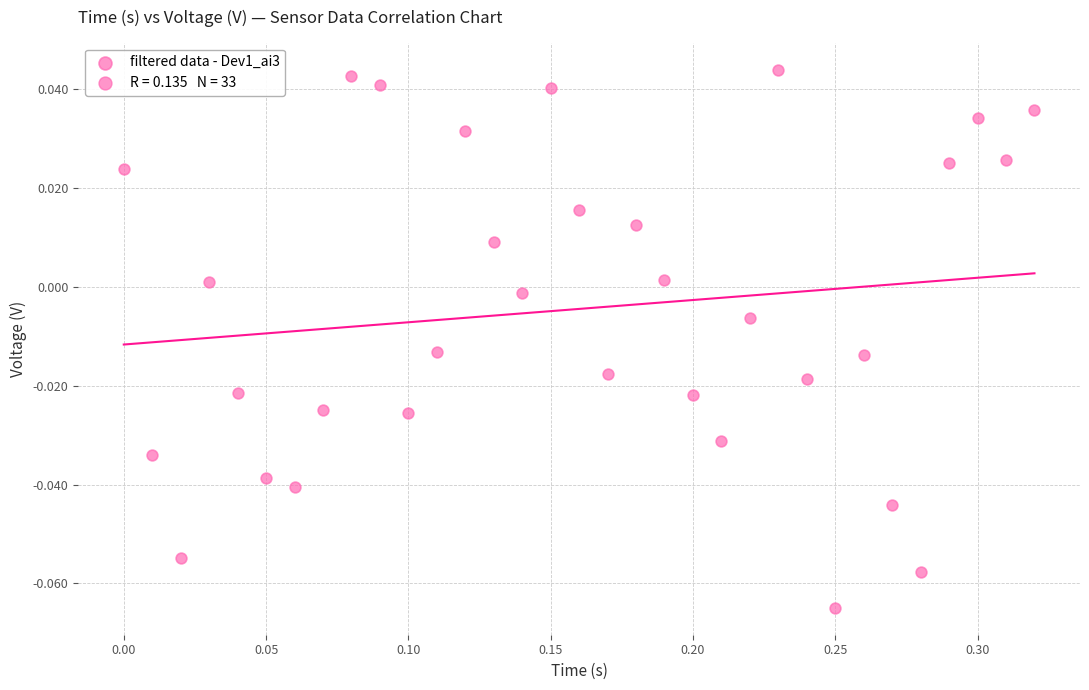

What is the range of X values (max minus min)?

0.3